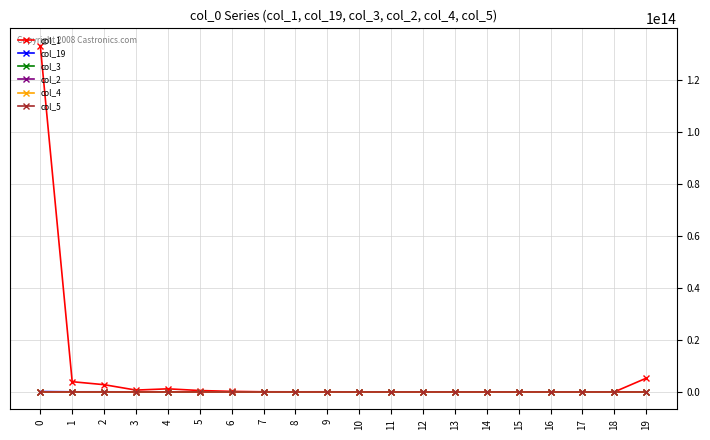

Which series has the largest range (max minus min)?

col_1